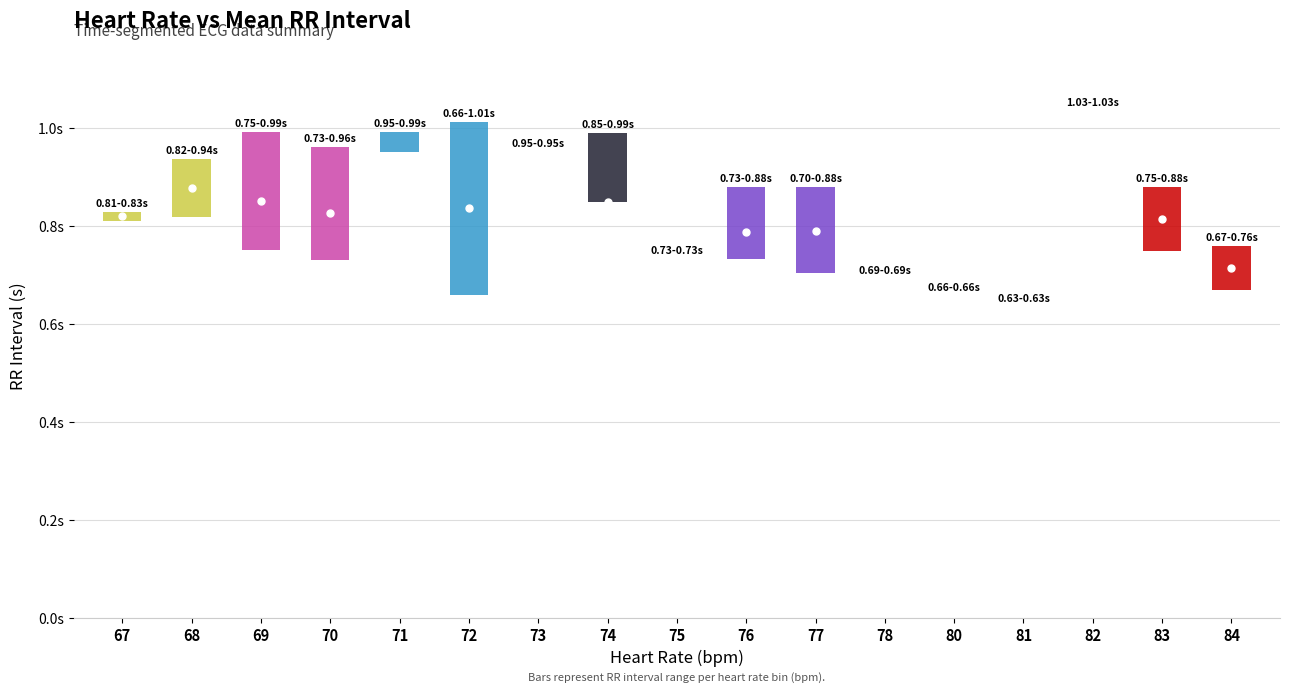

True or false: RR_low and RR_high intersect in this chart.

False